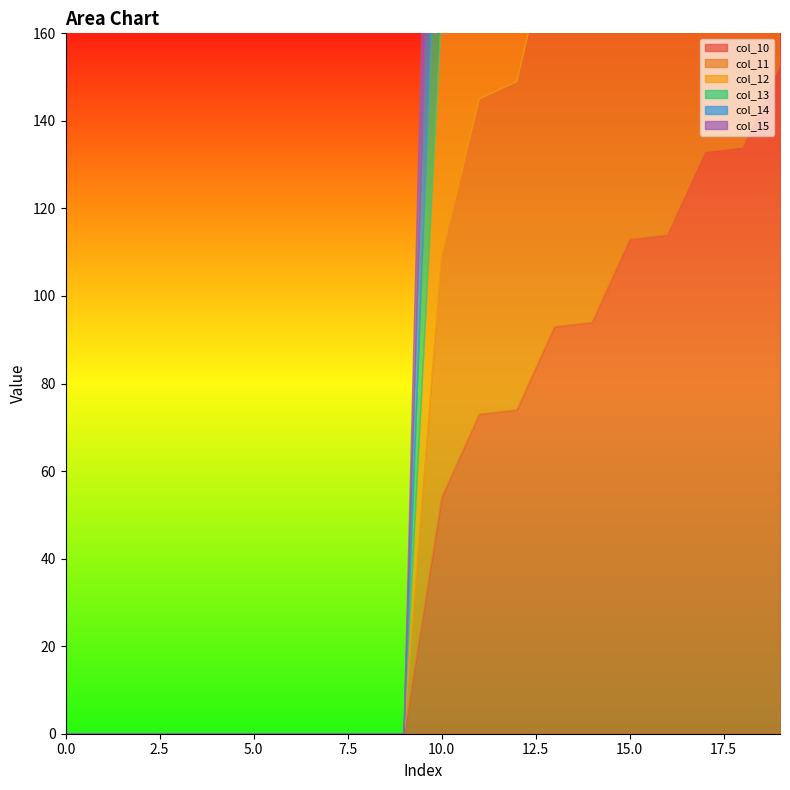

Which series has the largest range (max minus min)?

col_10